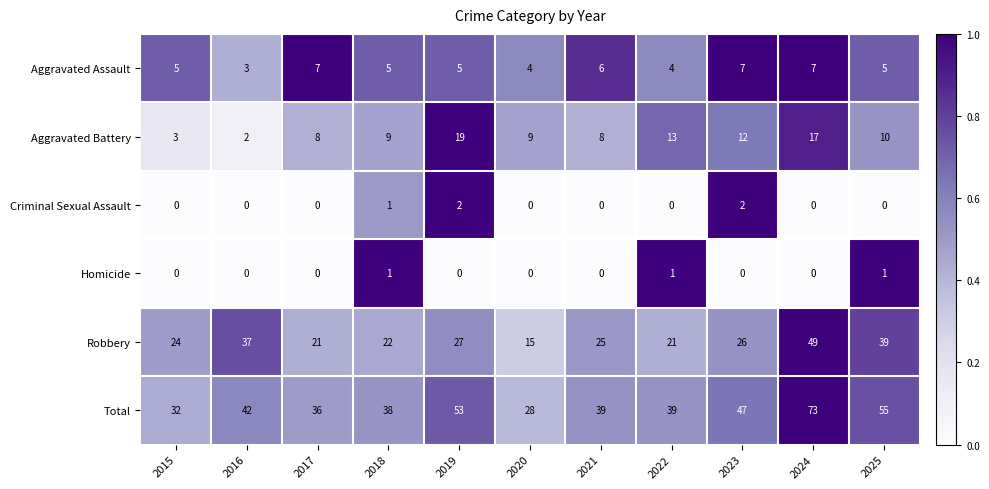

What is the sum of the Aggravated Assault values at 2016 and 2015?

8